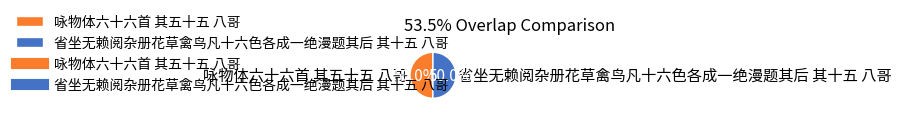

What is the ratio of the value at 咏物体六十六首 其五十五 八哥 to the value at 省坐无赖阅杂册花草禽鸟凡十六色各成一绝漫题其后 其十五 八哥?

1.0